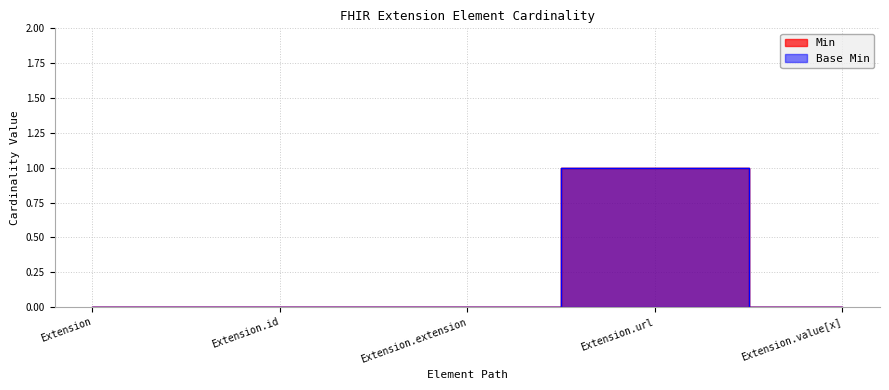

Reading left to right, transcribe all the data shown in this chart.

Min: Extension=0	Extension.id=0	Extension.extension=0	Extension.url=1	Extension.value[x]=0
Base Min: Extension=0	Extension.id=0	Extension.extension=0	Extension.url=1	Extension.value[x]=0